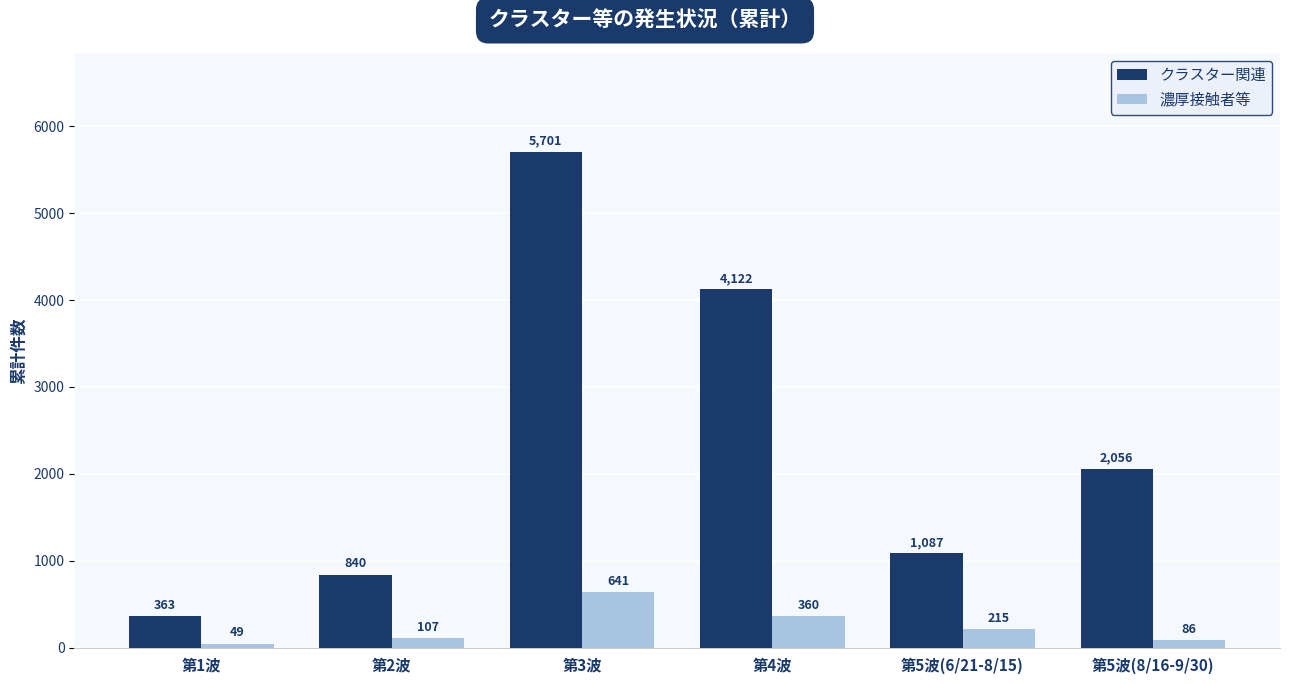

The 濃厚接触者等 series shows 86 at 第5波(8/16-9/30). True or false?

True